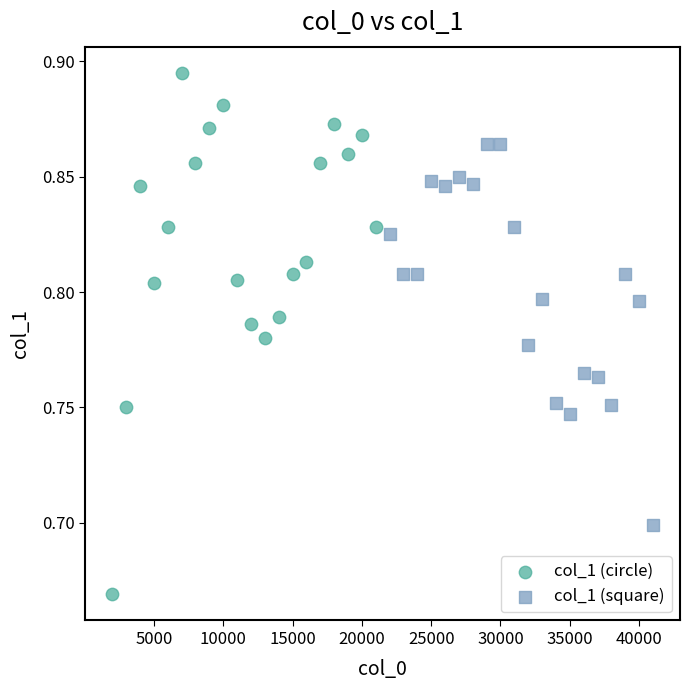

Which series has the largest Y range (max minus min)?

col_1 (circle)